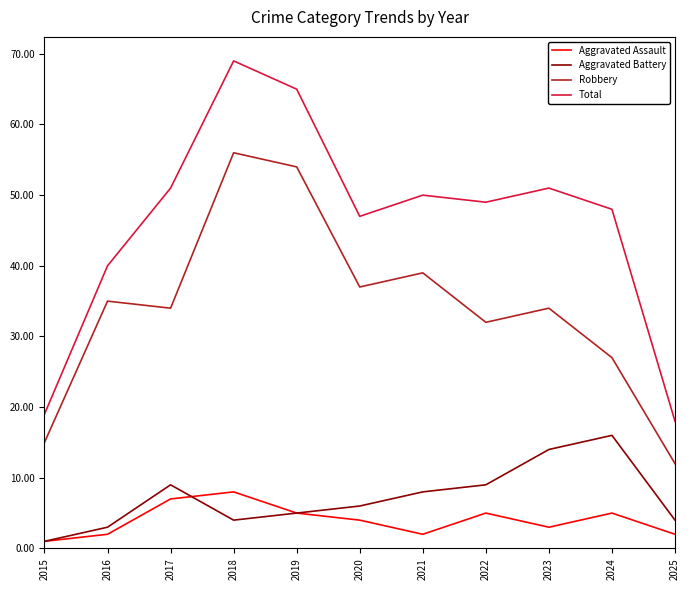

At which label does Robbery reach its peak?

2018